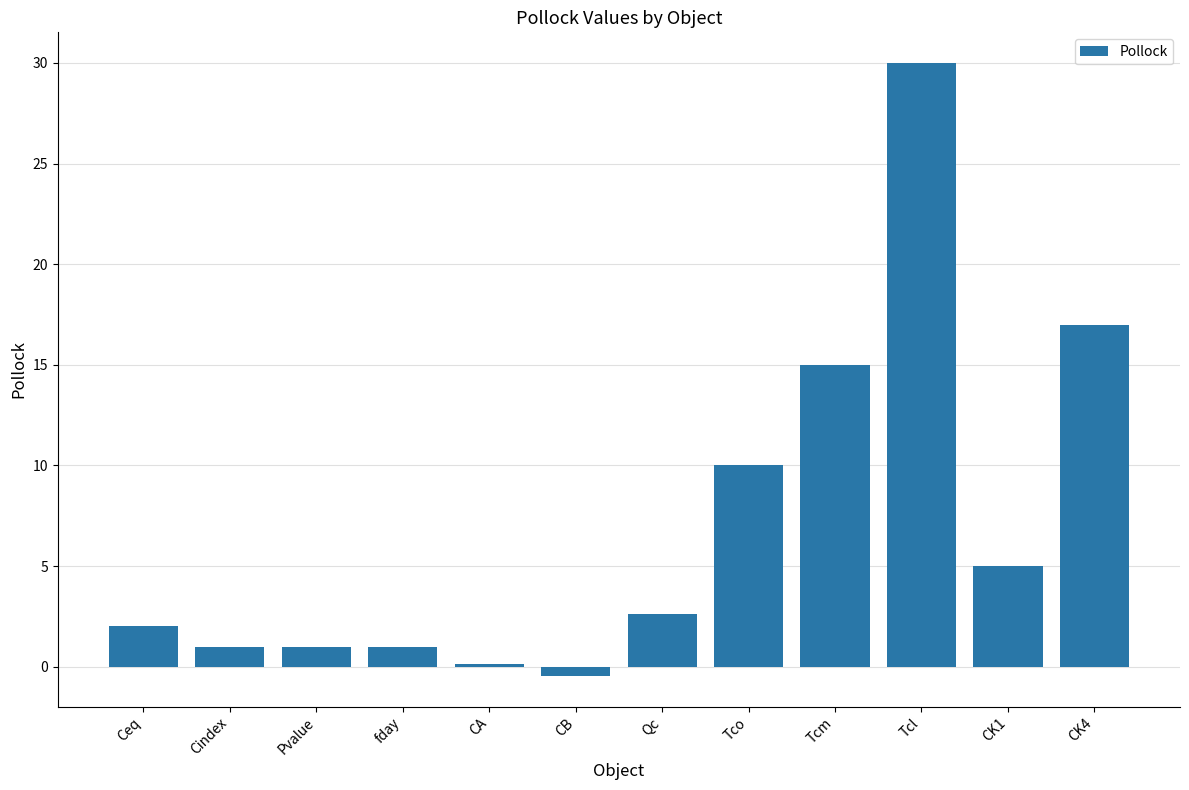

How many bars are there in total?

12